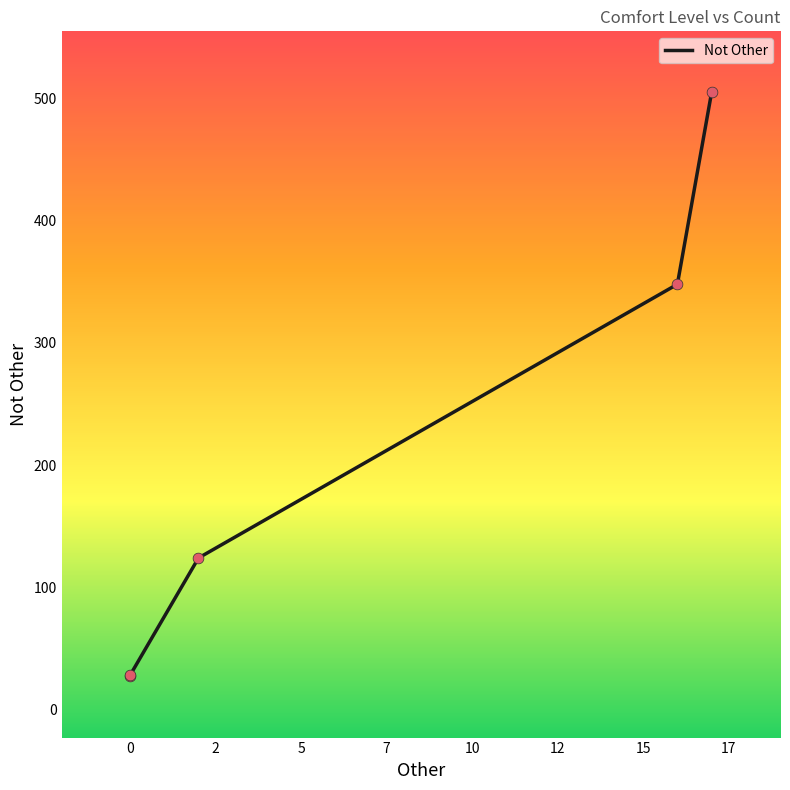

What is the change in value from 2 to 7?

+381